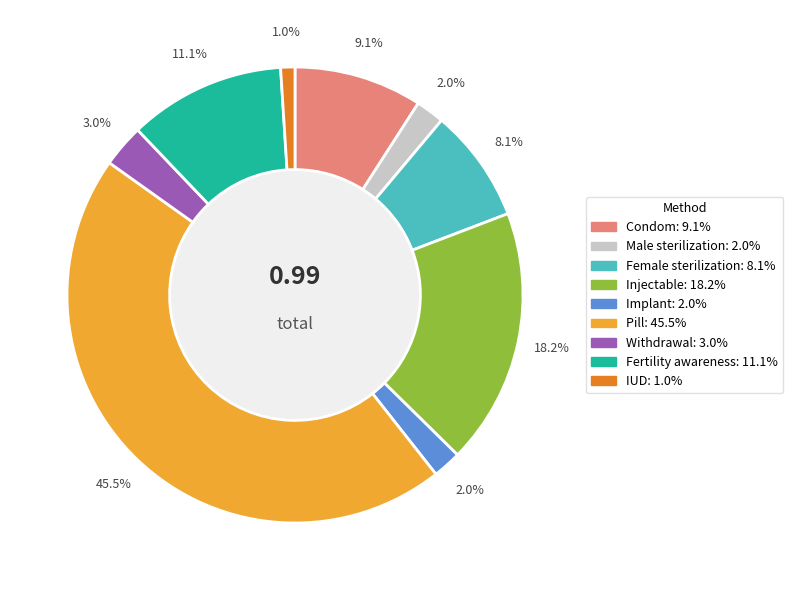

The Injectable slice represents 4% of the pie. True or false?

False